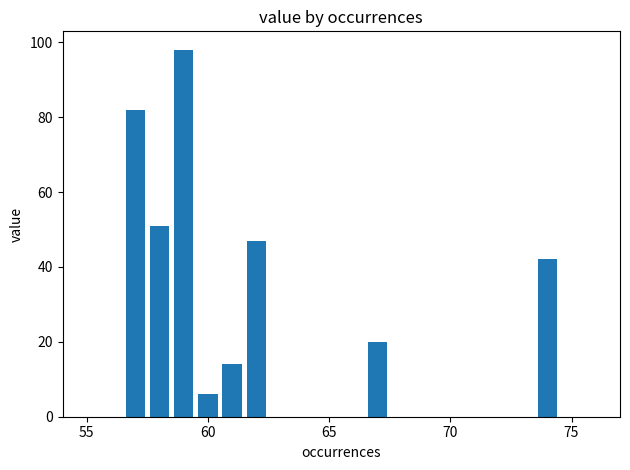

What is the maximum value shown in the chart?

98